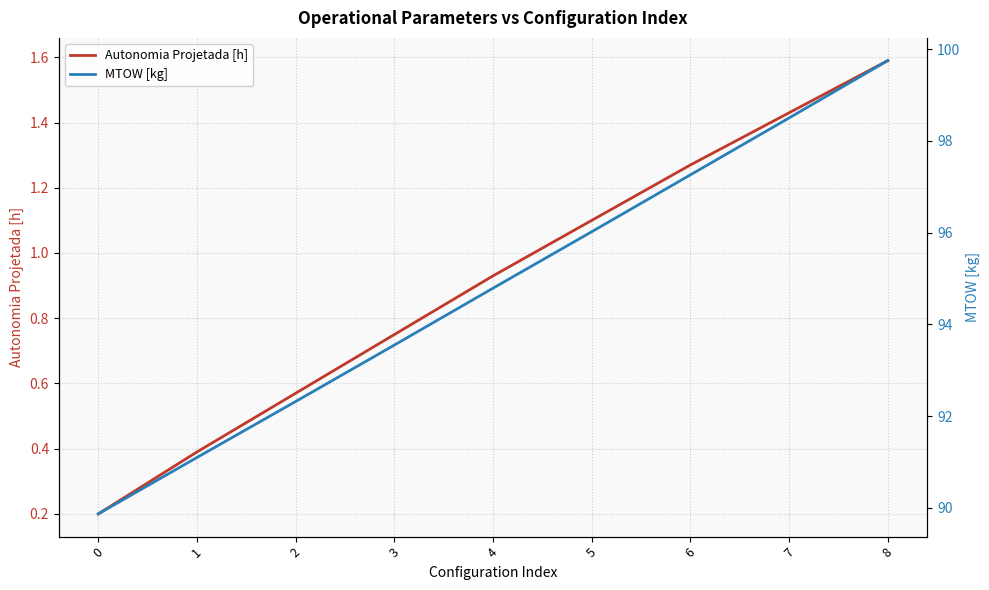

Rank the categories by Autonomia Projetada [h] value from highest to lowest.

8, 7, 6, 5, 4, 3, 2, 1, 0